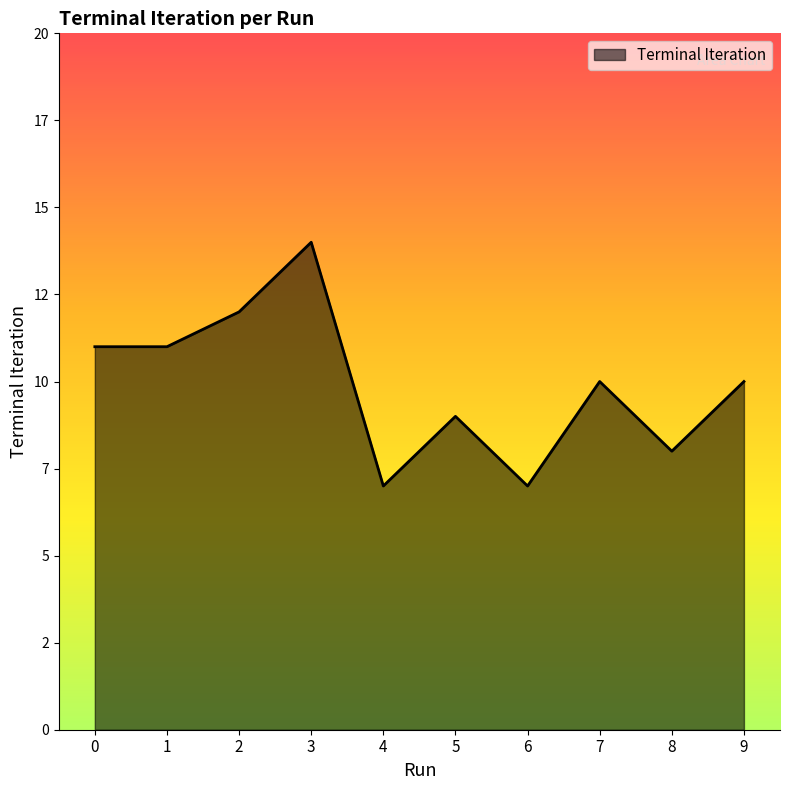

The chart shows a value of 11 at 0. True or false?

True